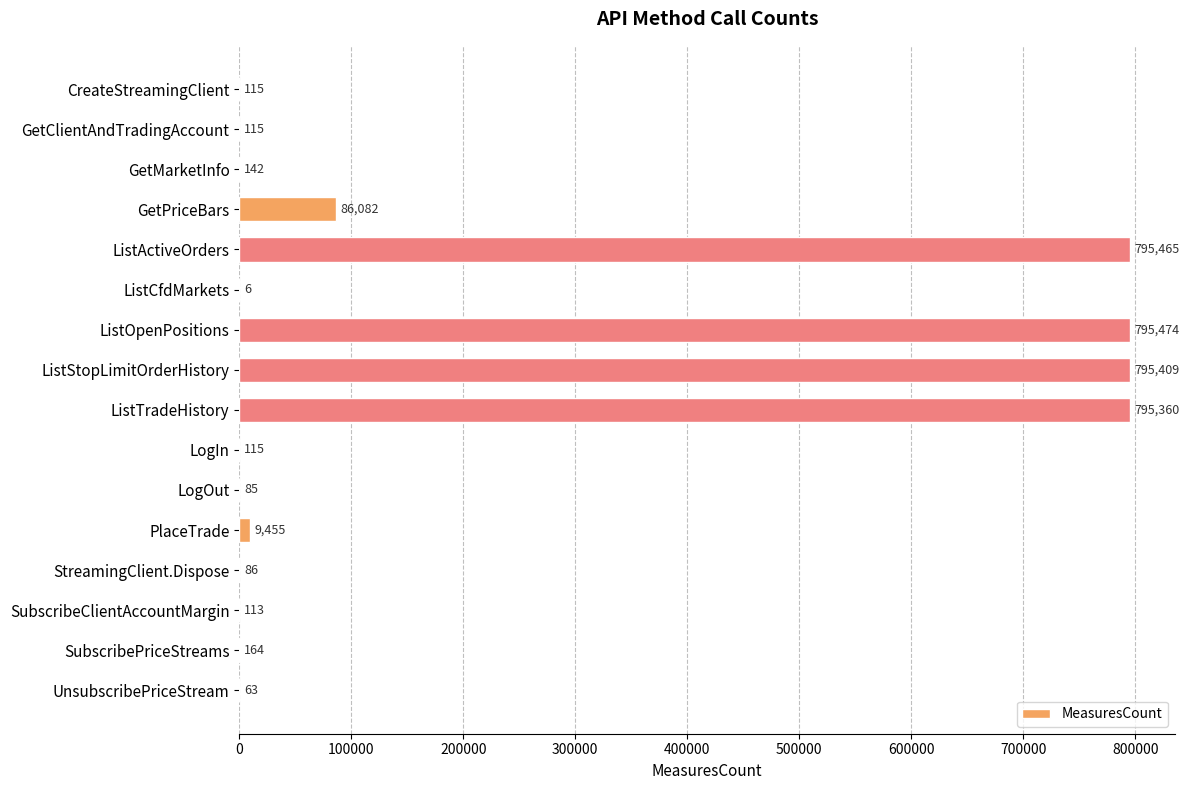

Between GetMarketInfo and PlaceTrade, which is larger?

PlaceTrade